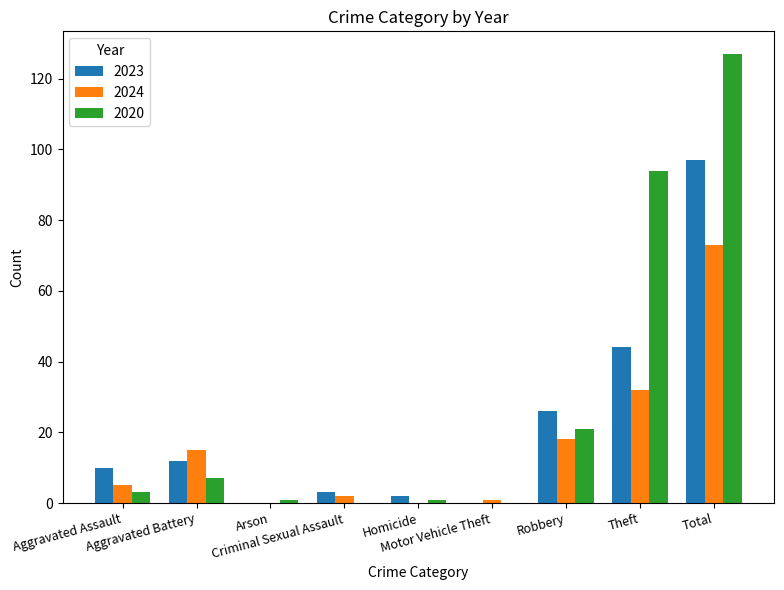

What is the sum of all 2023 values?

194